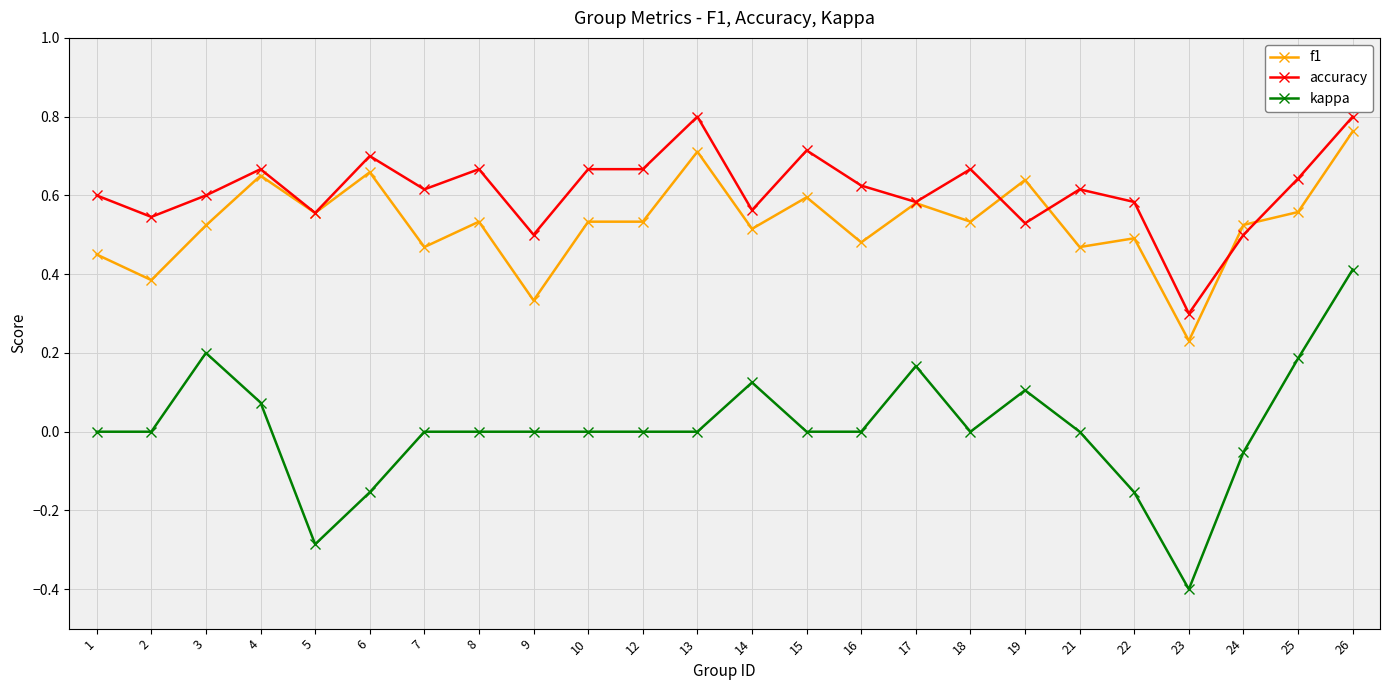

At which category does accuracy reach its first local valley?

2